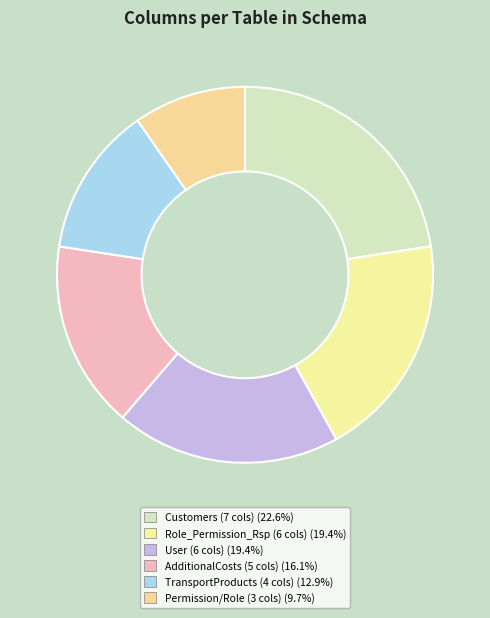

How many slices are in this pie chart?

6